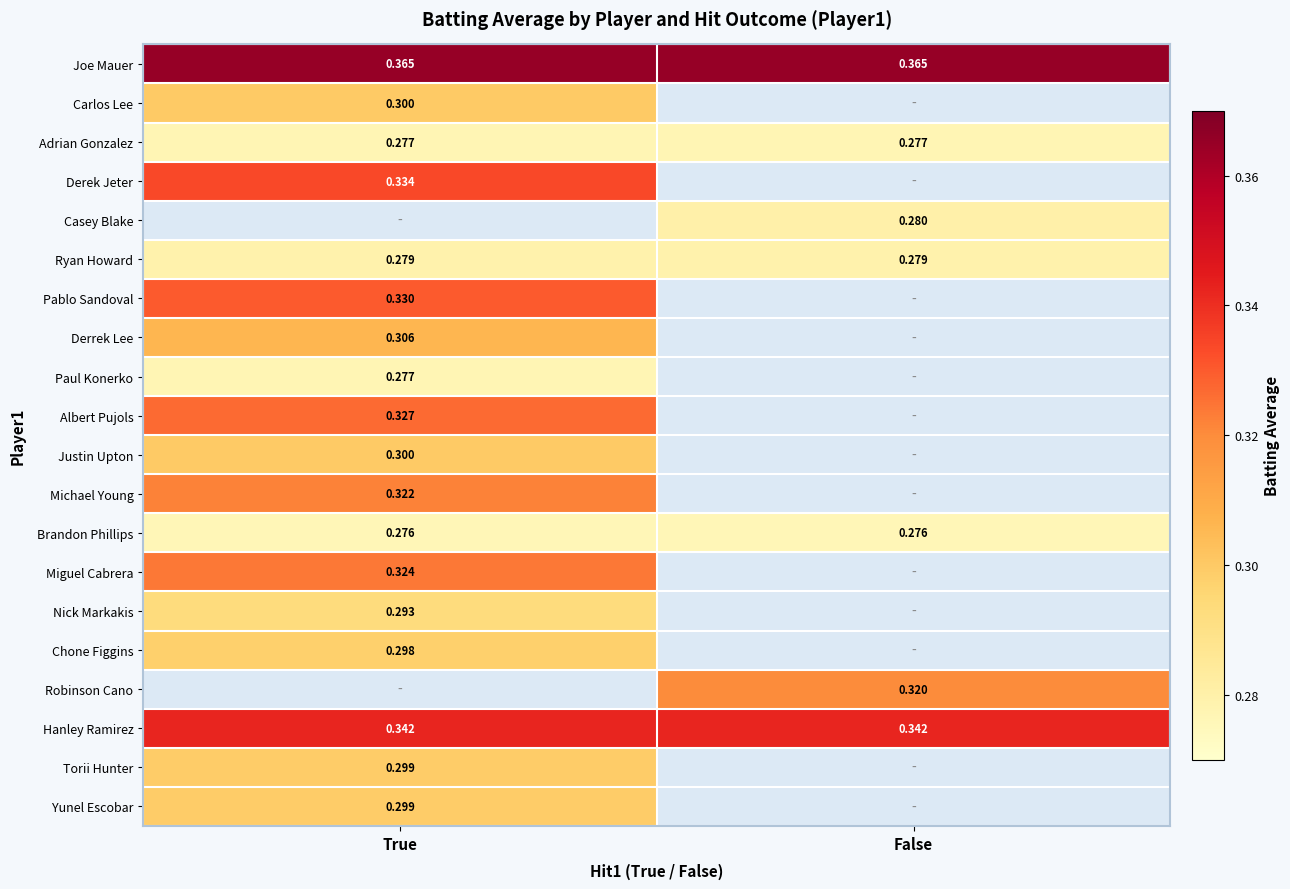

Is the value of Justin Upton at True greater than the value of Casey Blake at False?

Yes